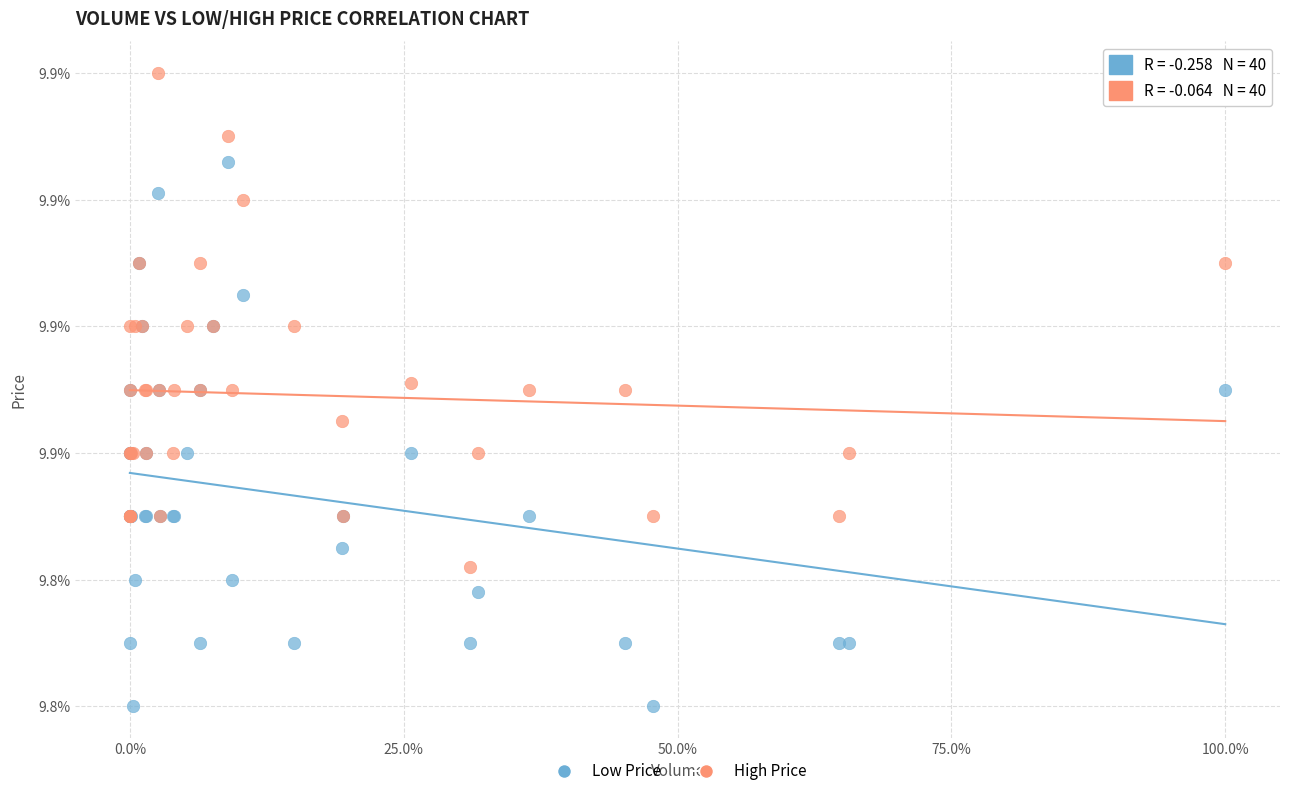

What are all the series names shown in the legend?

Low Price, High Price